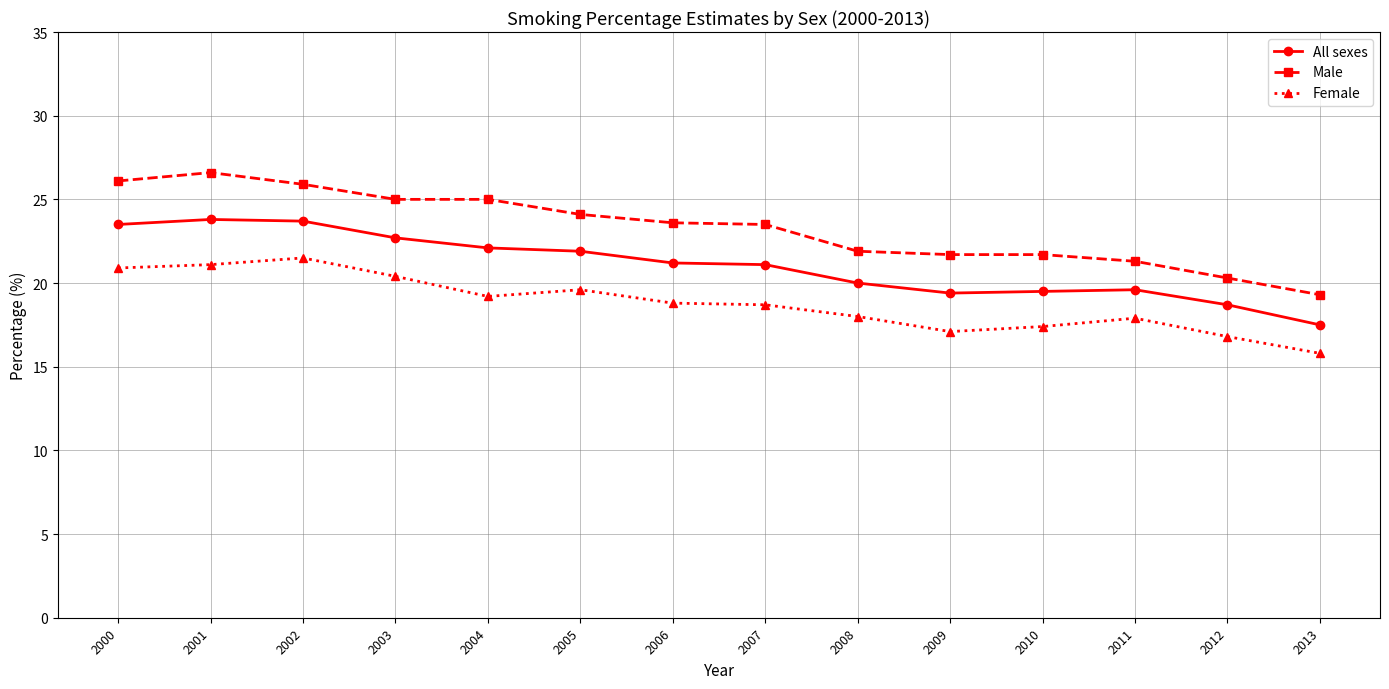

What is the total value across all series at 2000?

70.5